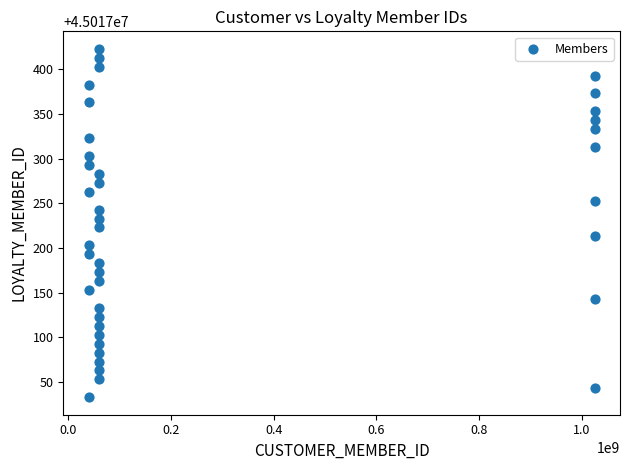

What is the range of Y values (max minus min)?

390